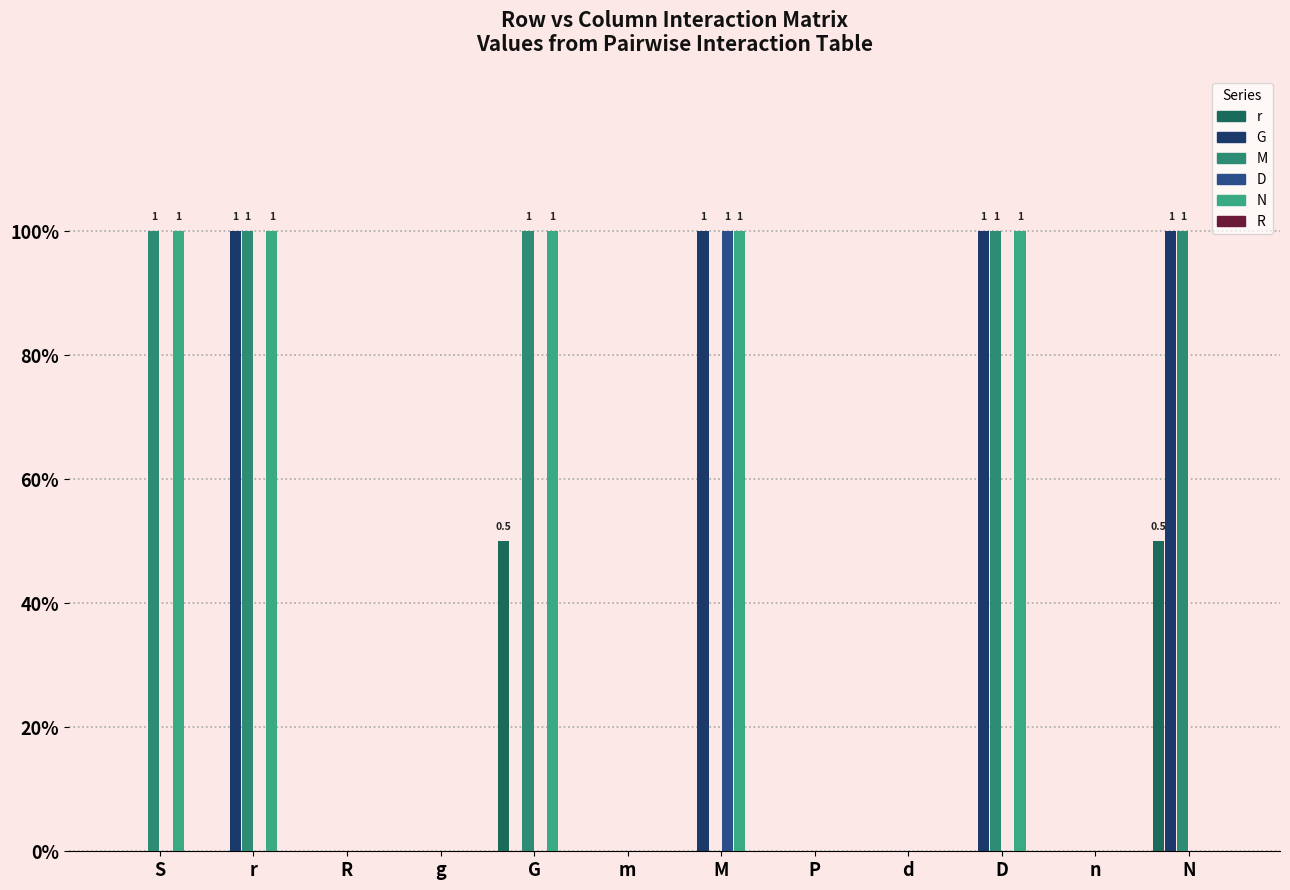

List the series in order of their peak value, highest first.

G, M, D, N, r, R